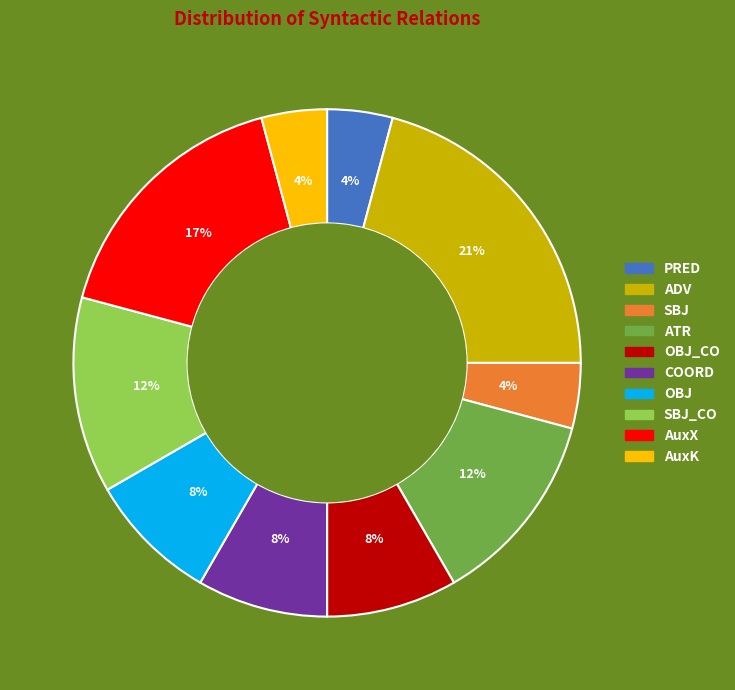

To the nearest percent, what is the difference between the largest and smallest slice percentages?

17%